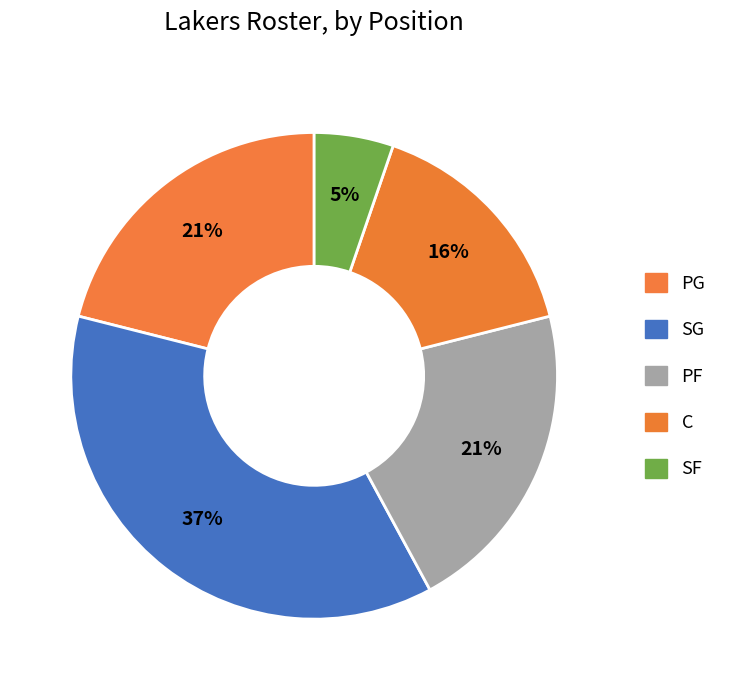

Does C account for over 50% of the chart?

No